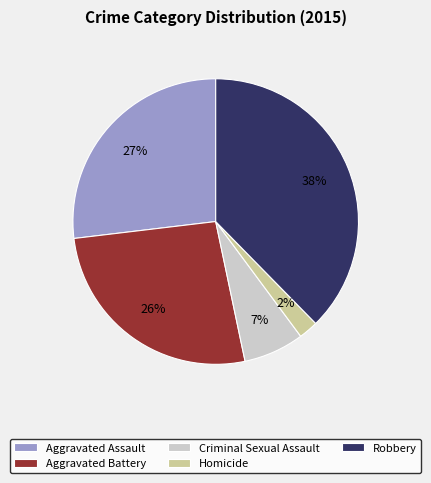

To the nearest percent, what is the difference between the Homicide and Aggravated Battery slice percentages?

24%